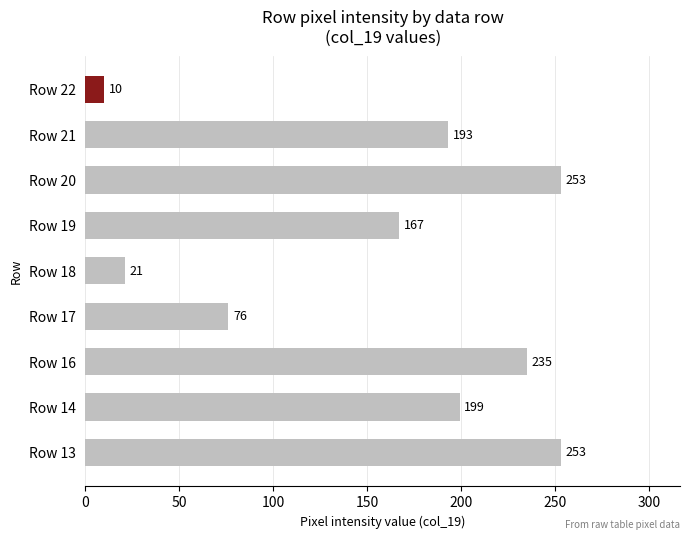

Which category has the lowest value across all series?

Row 22